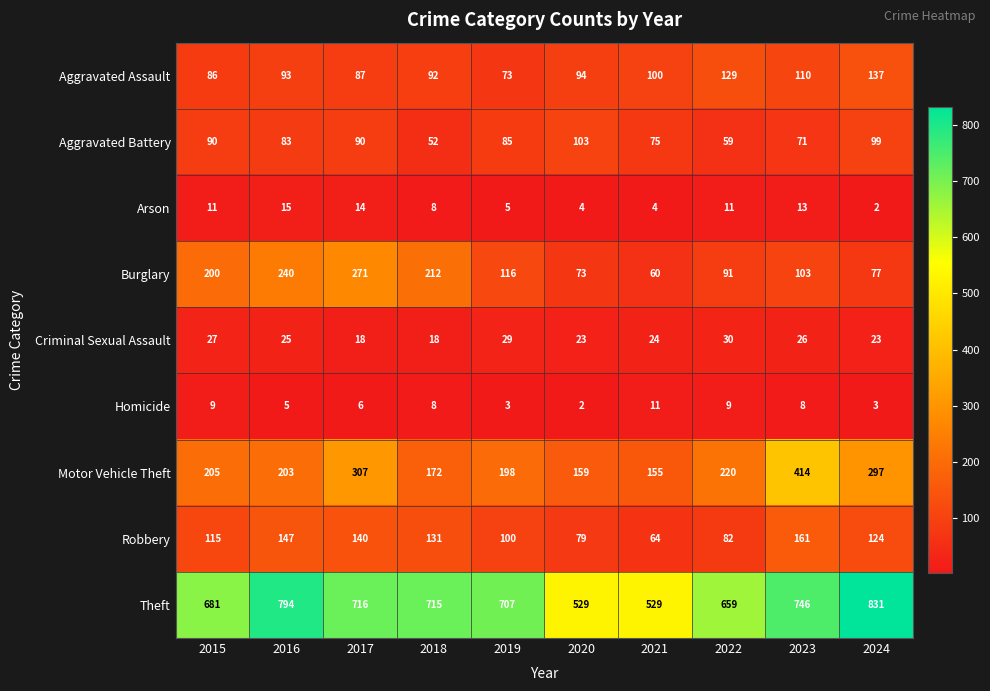

How many distinct data groups are displayed?

9